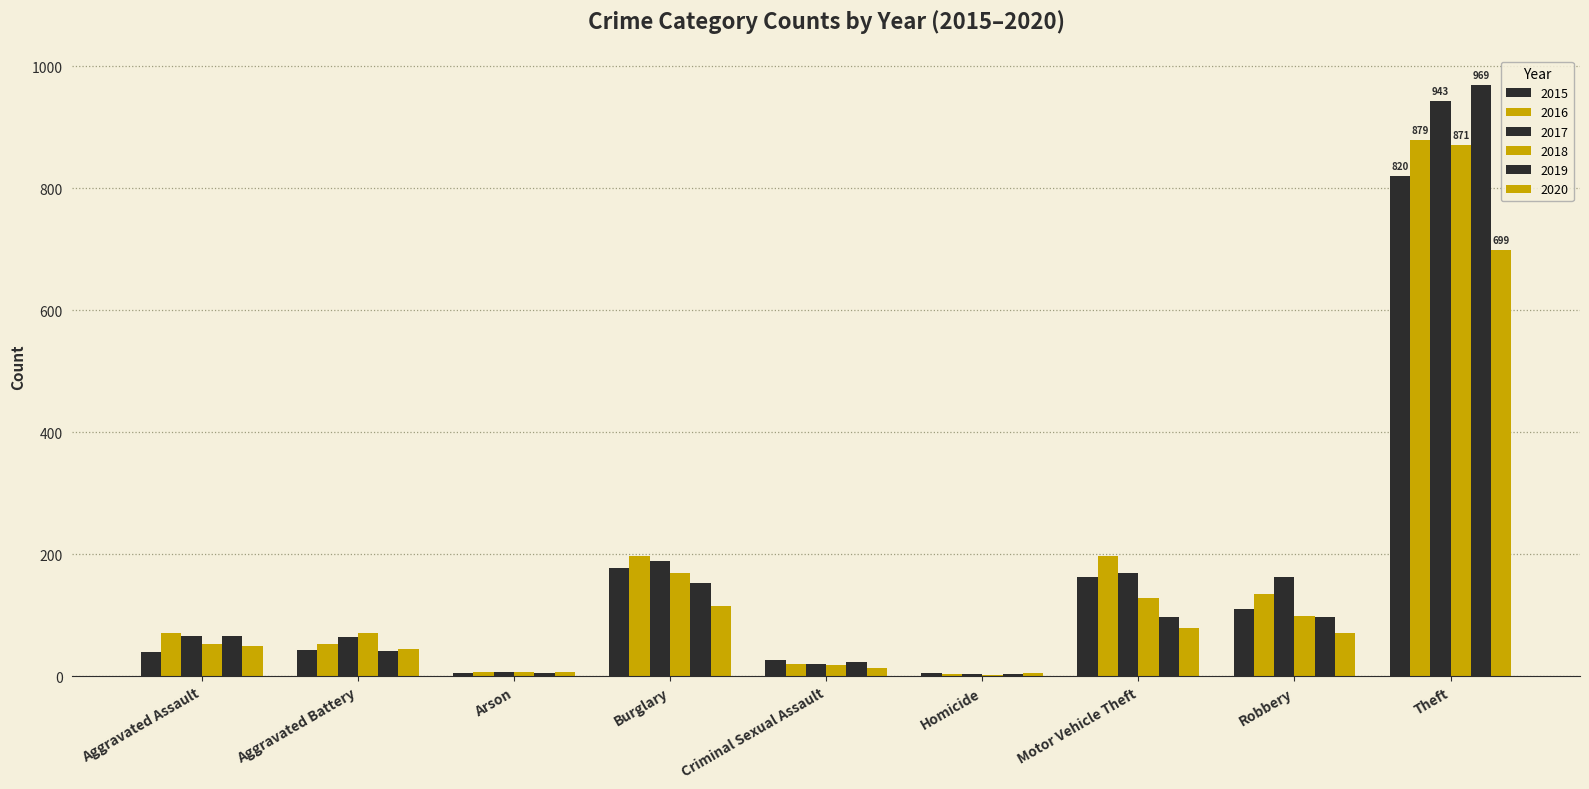

The value of 2017 at Aggravated Assault is 67. True or false?

True